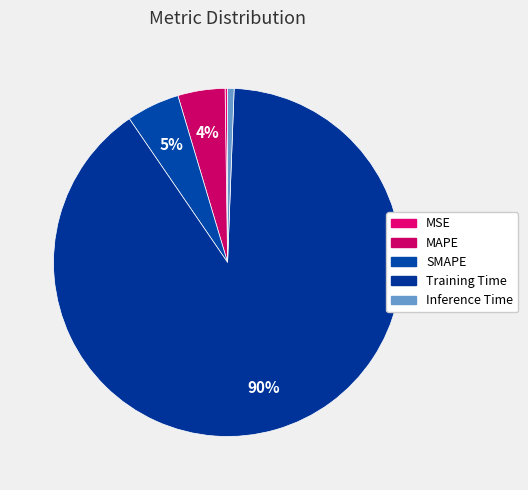

Count the number of slices in the pie.

5